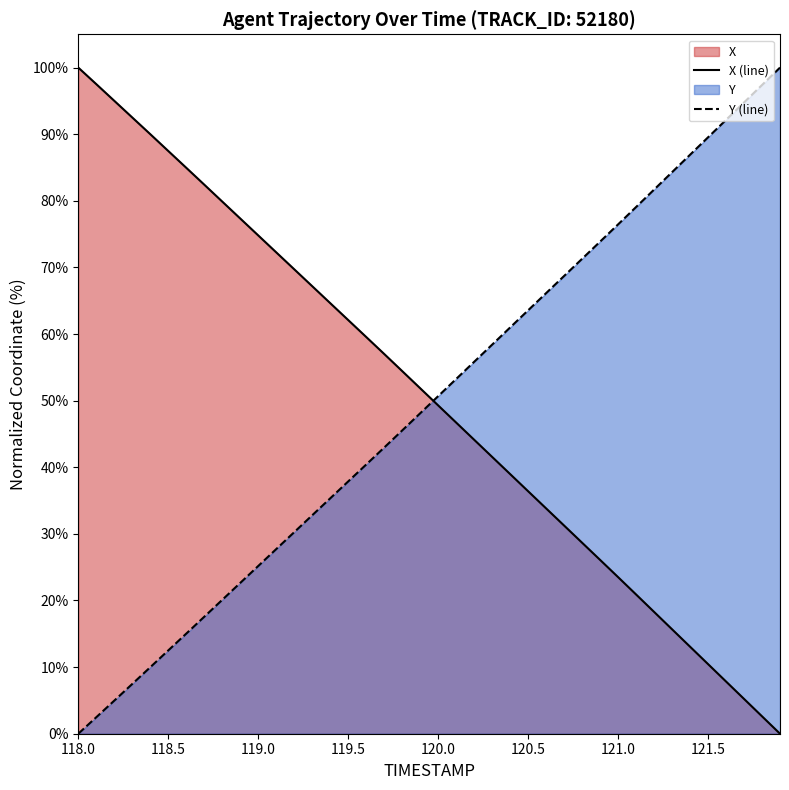

At which label is Y (line) closest to 50?

120.0